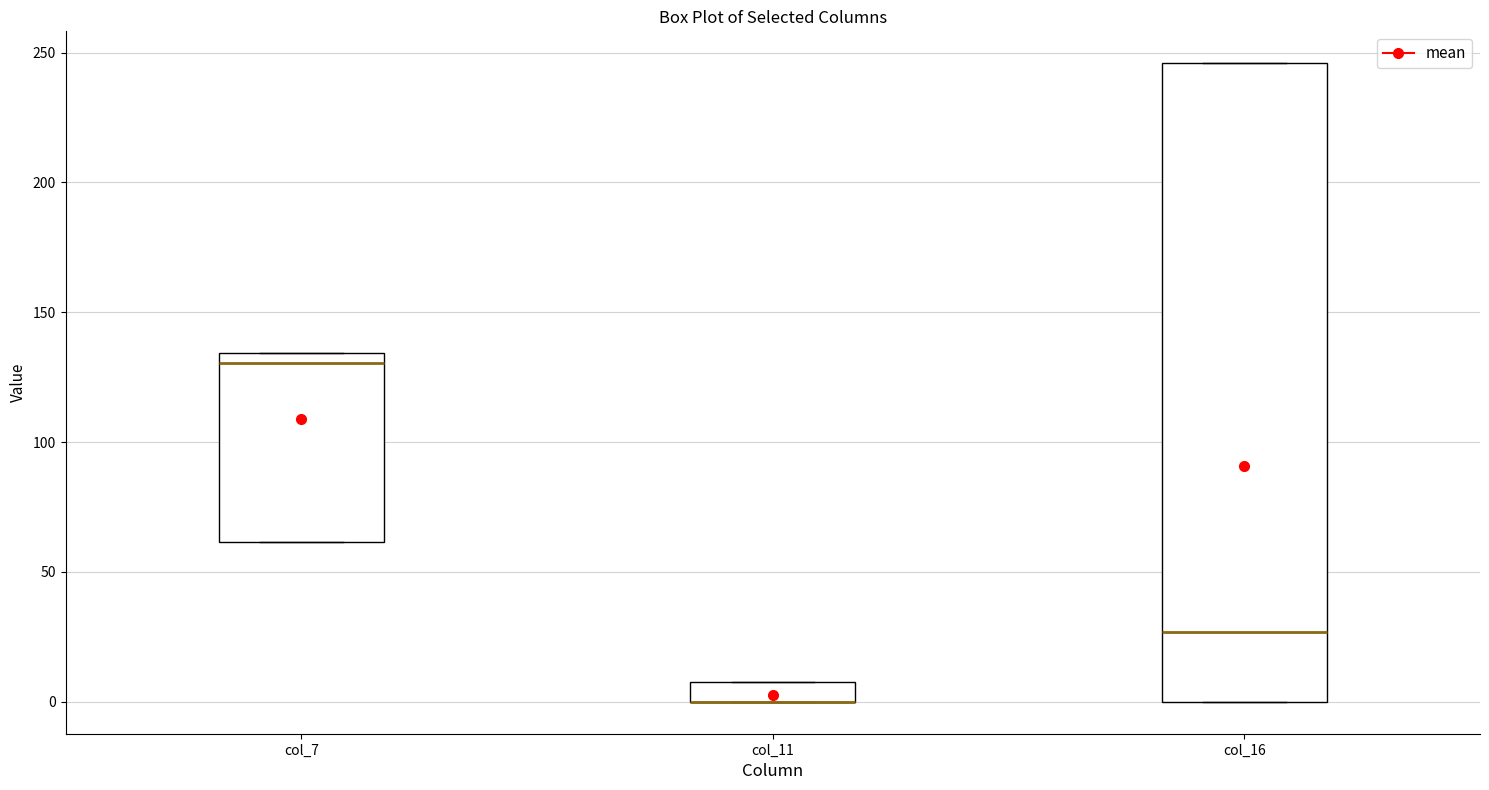

Where is the lower edge of the box for col_7 on the y-axis? The values are not printed on the chart, so give them approximately, as read against the axis.

60